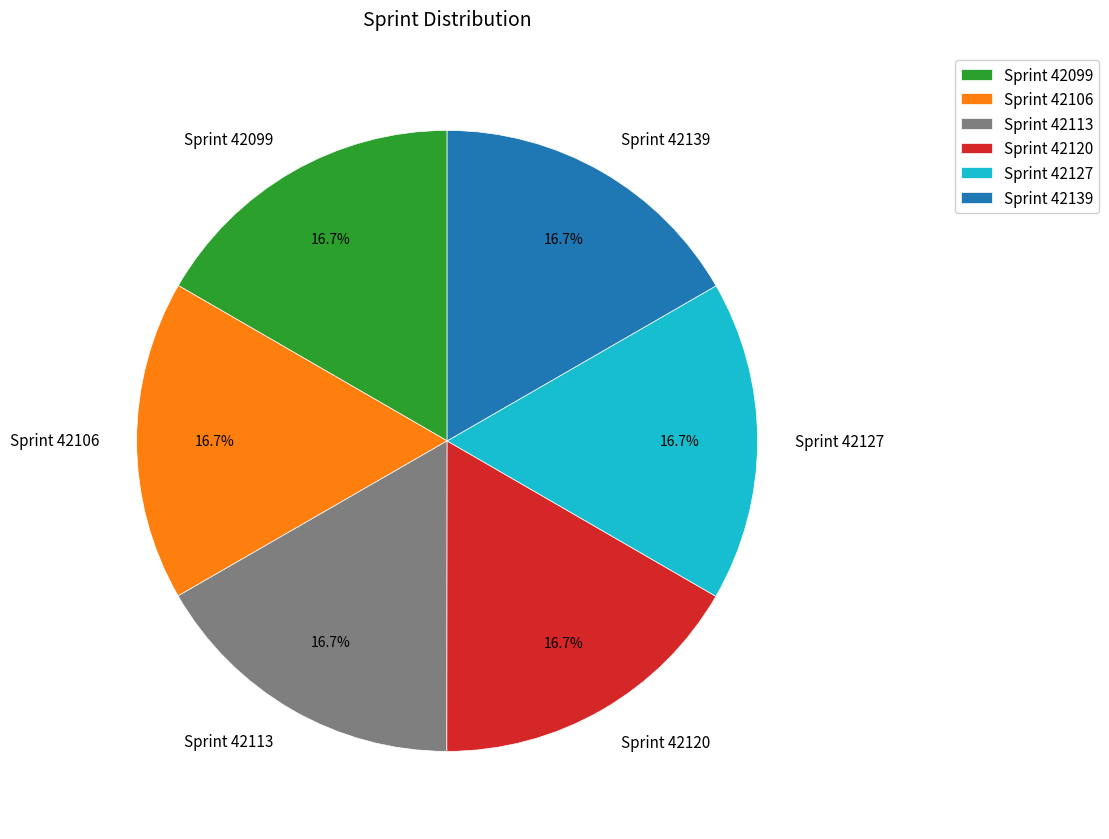

How many segments does this pie chart have?

6